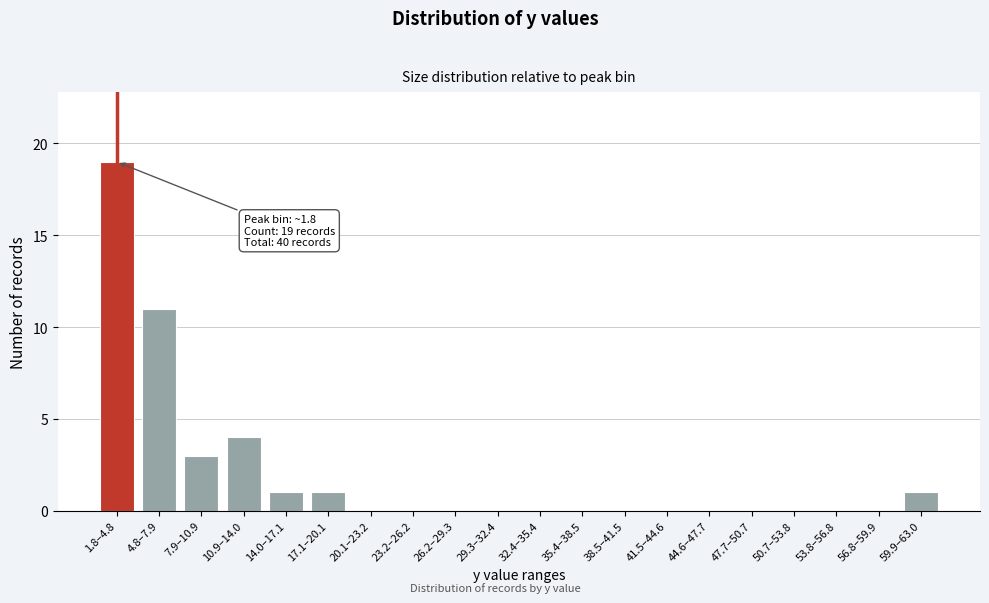

Reading left to right, what are all the values shown in this chart?

1.8–4.8=19	4.8–7.9=11	7.9–10.9=3	10.9–14.0=4	14.0–17.1=1	17.1–20.1=1	20.1–23.2=0	23.2–26.2=0	26.2–29.3=0	29.3–32.4=0	32.4–35.4=0	35.4–38.5=0	38.5–41.5=0	41.5–44.6=0	44.6–47.7=0	47.7–50.7=0	50.7–53.8=0	53.8–56.8=0	56.8–59.9=0	59.9–63.0=1